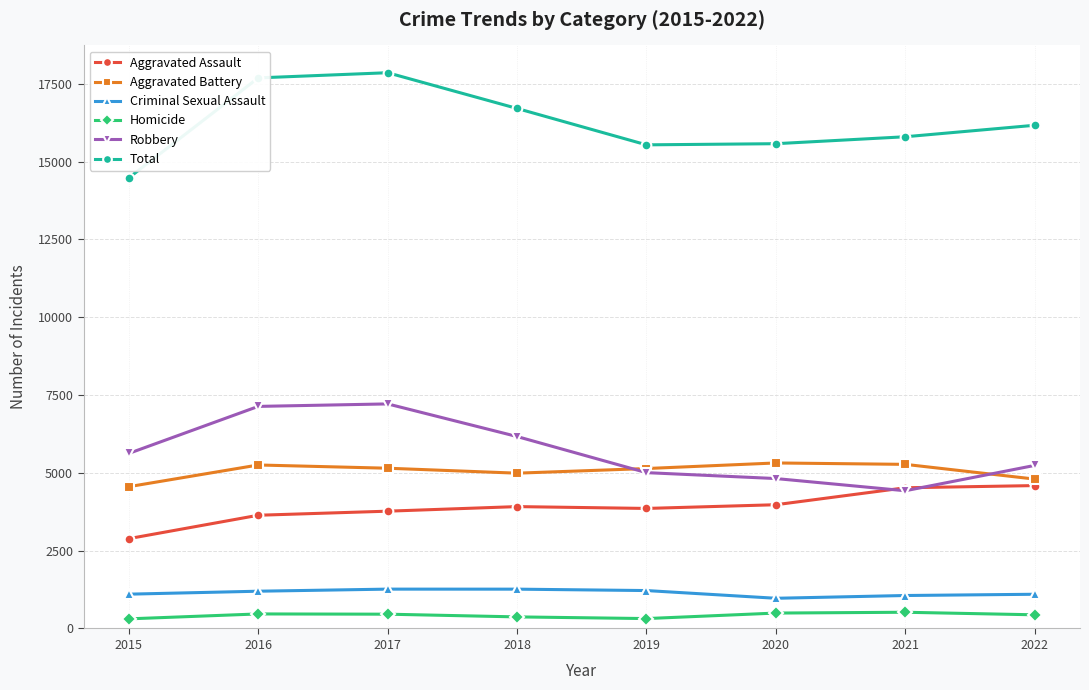

What is the spread (max minus min) of values at 2017?

17394